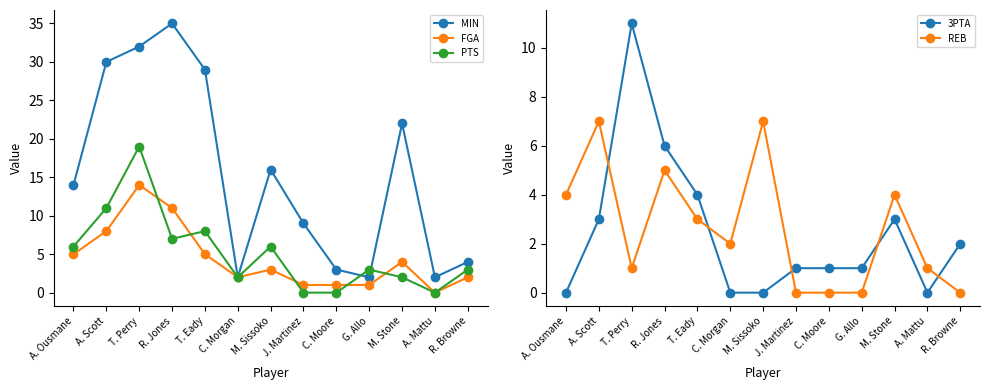

At which label is FGA closest to 7?

A. Scott